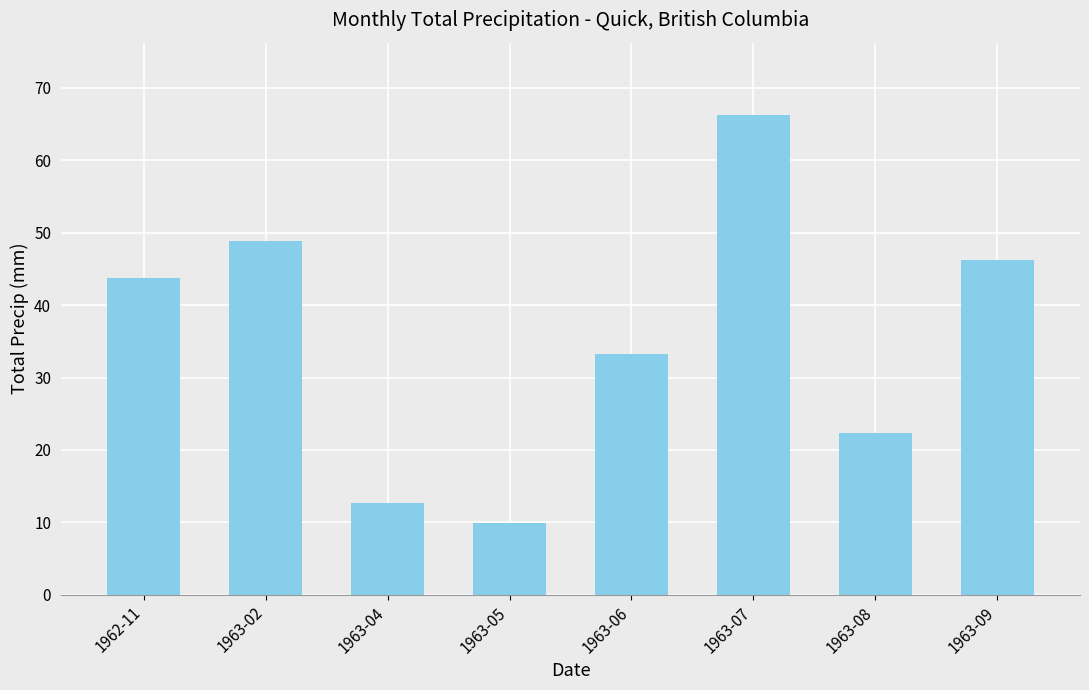

Reading left to right, extract all data points from this chart.

43.7	48.8	12.7	9.9	33.3	66.3	22.4	46.2